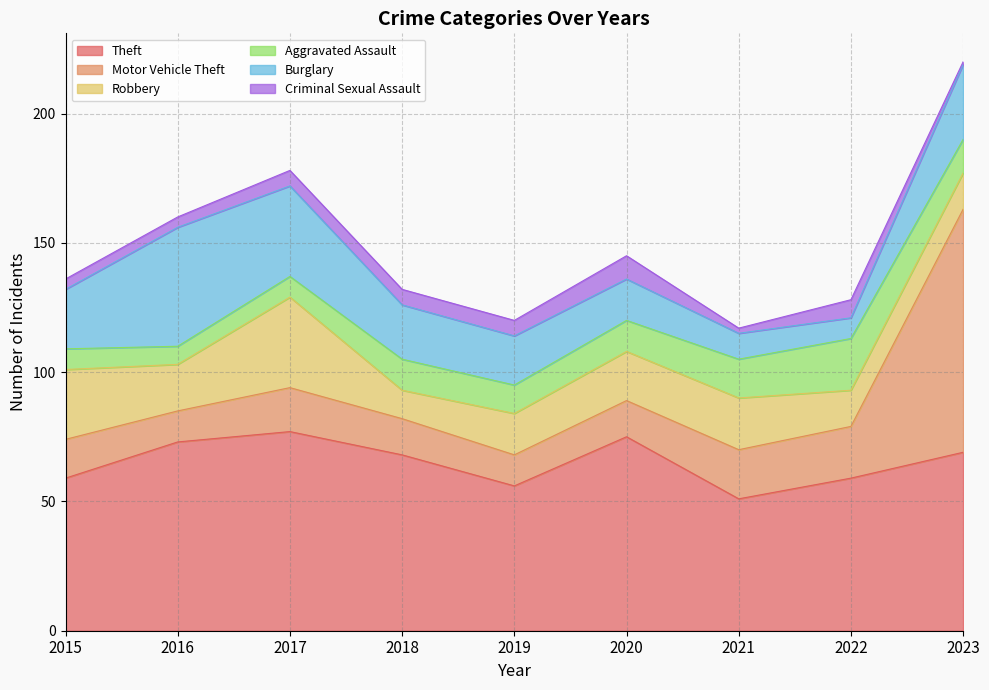

Where is the first local minimum for Theft?

2019